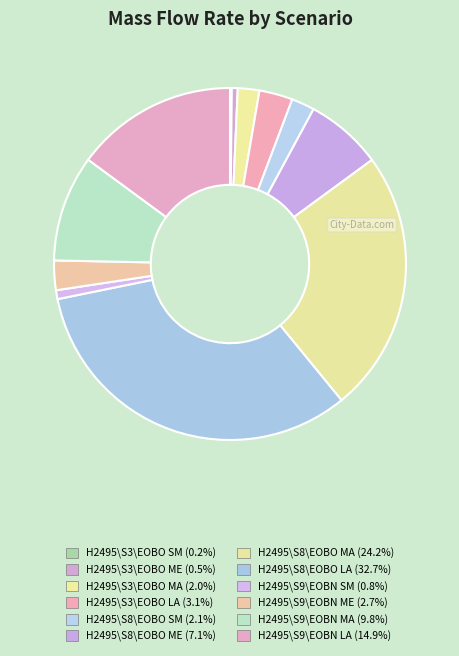

The H2495\S9\EOBN LA slice represents 15% of the pie. True or false?

True